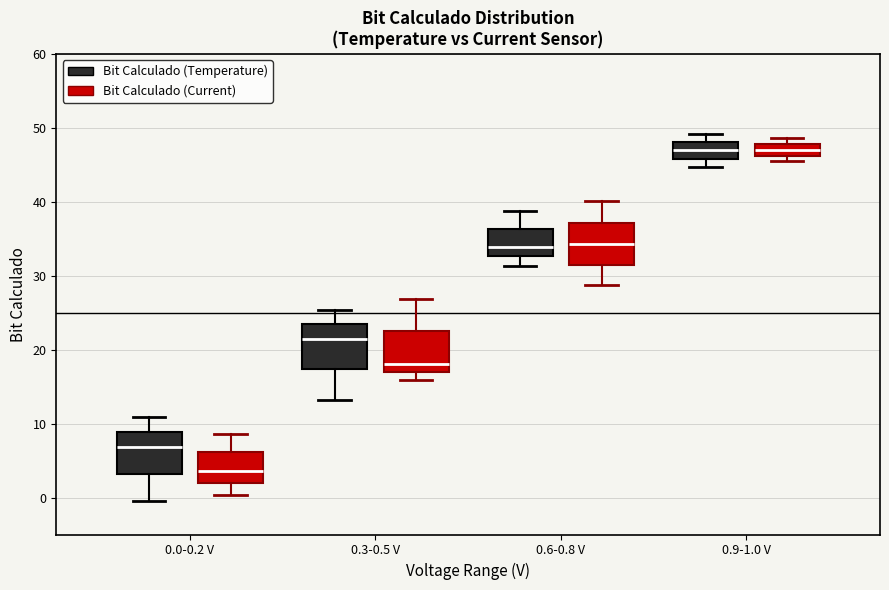

Where does the upper whisker of the box for 0.3-0.5 V (Bit Calculado (Temperature)) end on the y-axis? The values are not printed on the chart, so give them approximately, as read against the axis.

25